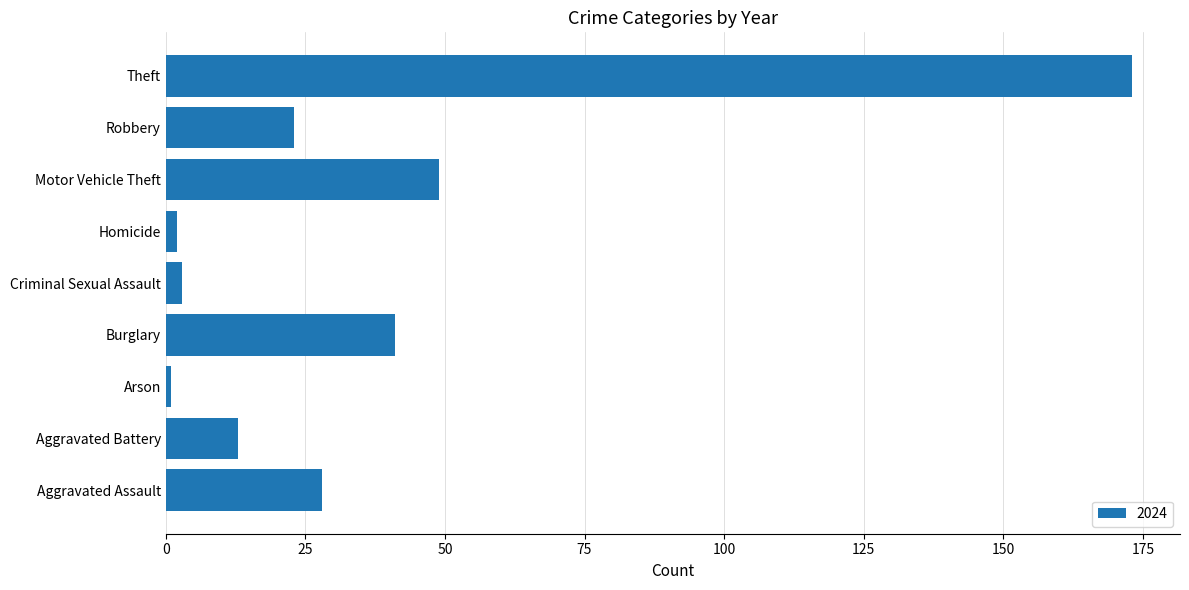

Does the chart contain any negative values?

No